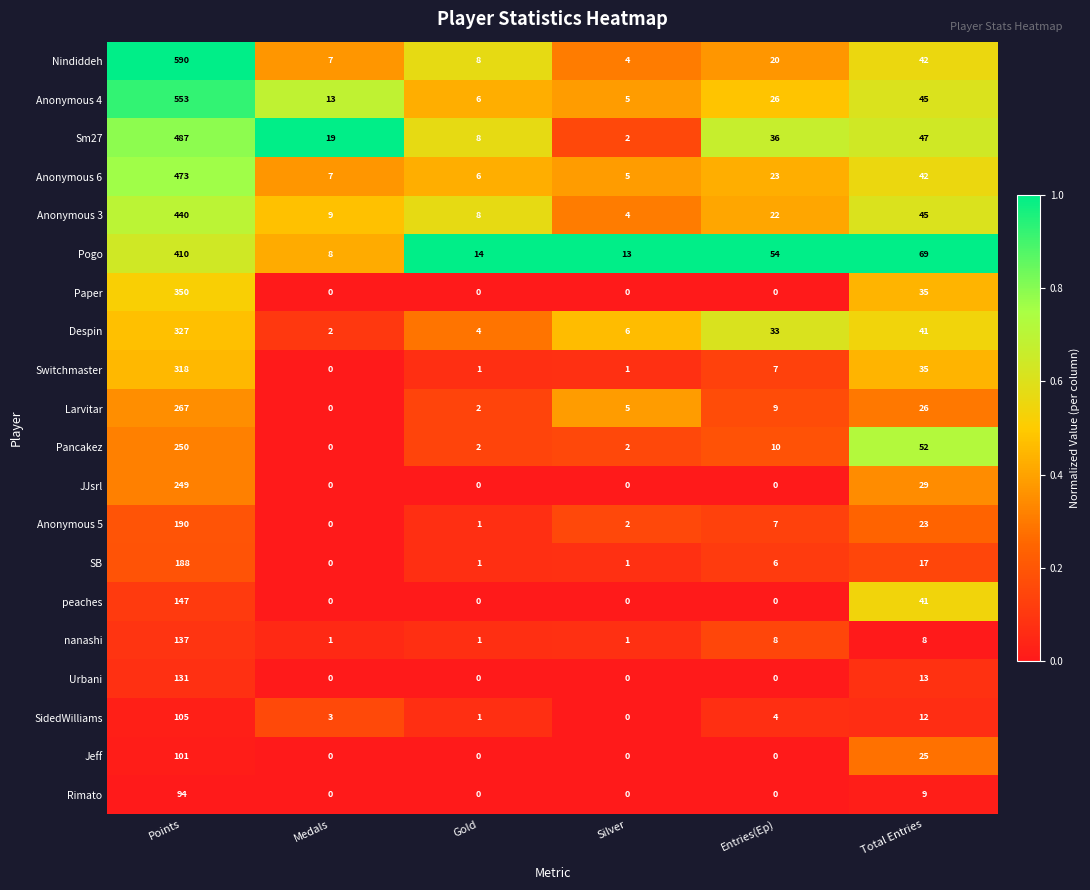

How many series are shown in this chart?

20